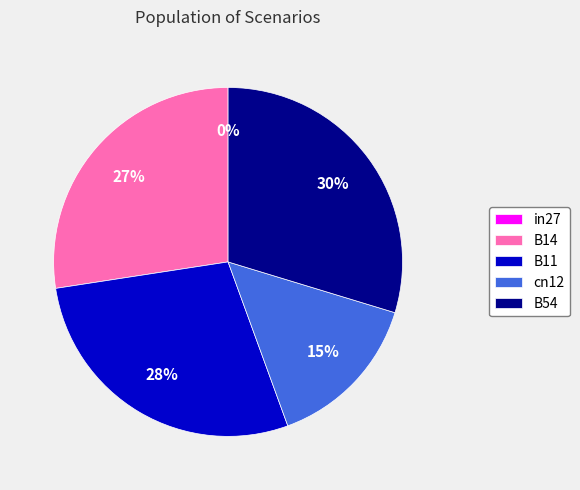

What percentage do B11 and in27 together represent?

28.1%